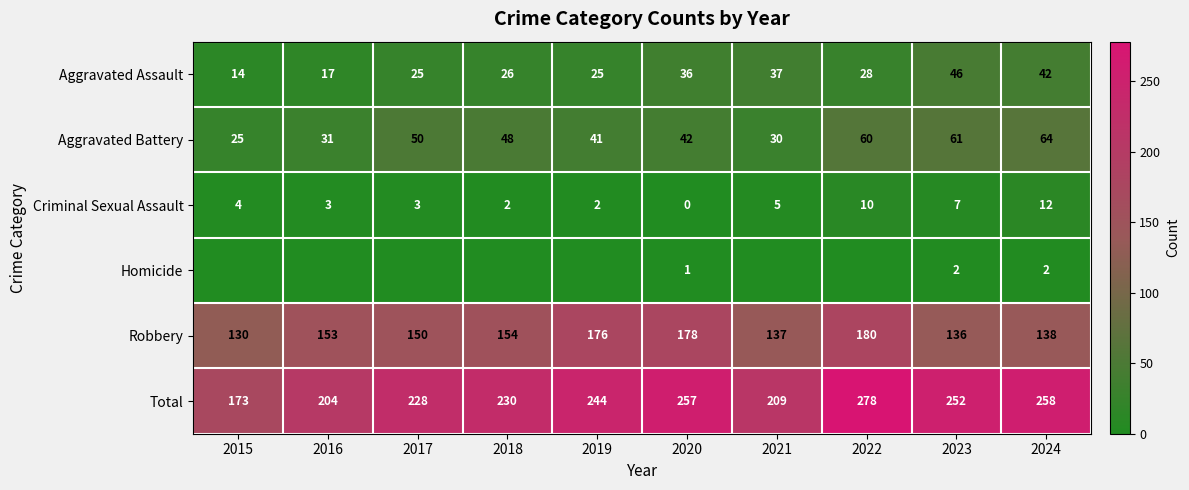

Which series changed the most between 2023 and 2024?

Total